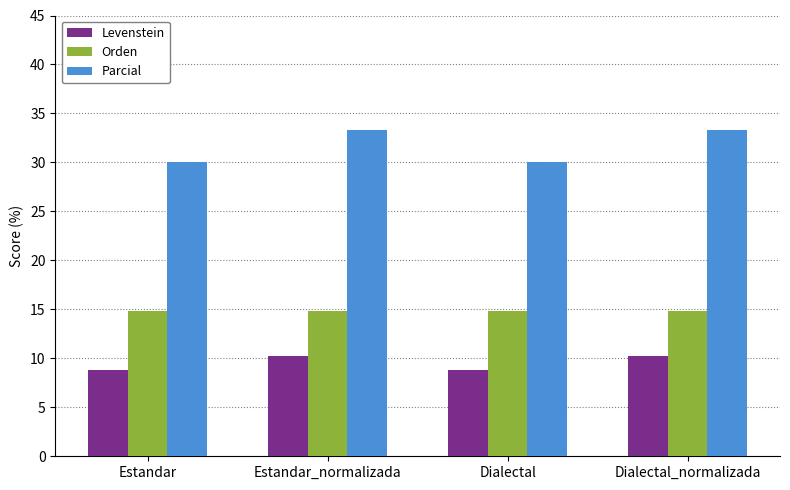

What is the total value across all series at Estandar?

53.6